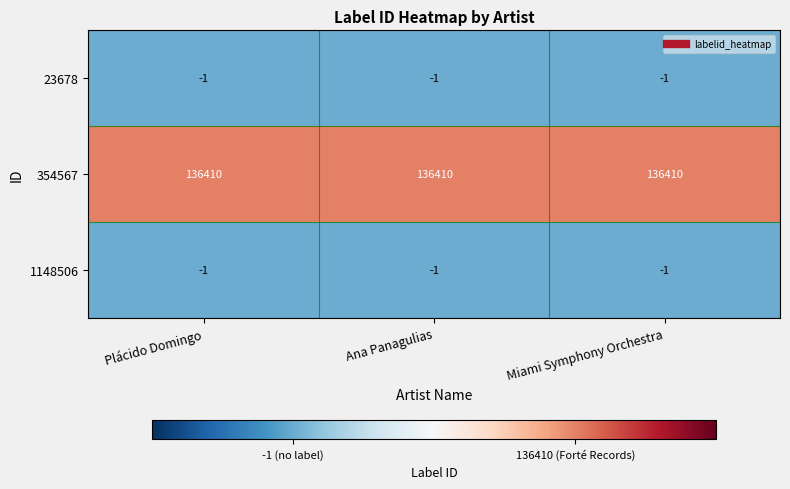

Is it true that 23678 equals -1 at Ana Panagulias?

True